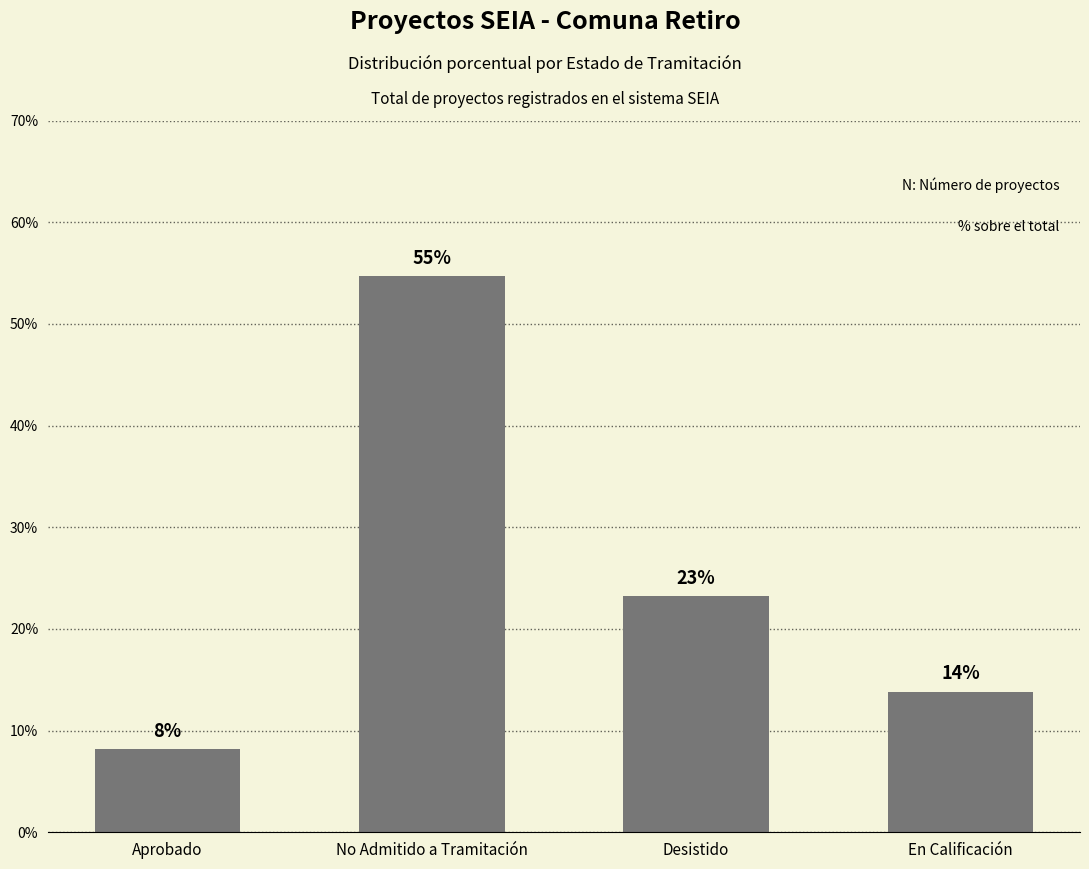

How many bars are there in total?

4